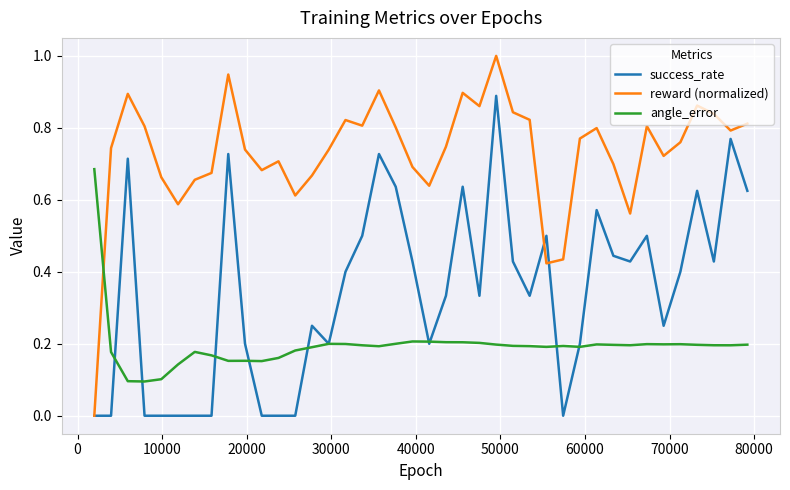

Rank the series by their maximum value, from highest to lowest.

reward (normalized), success_rate, angle_error